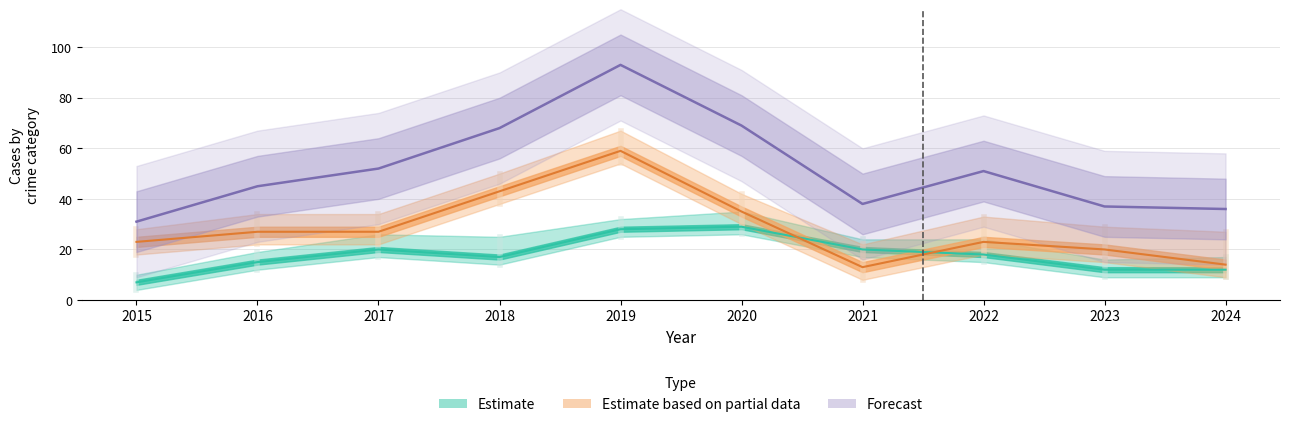

The Robbery series shows 7 at 2022. True or false?

False